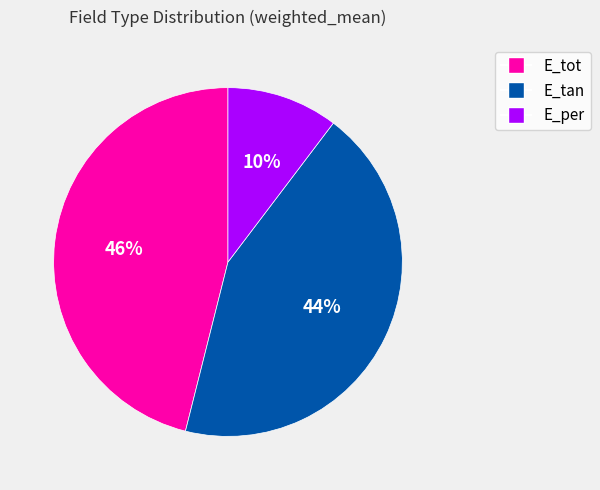

To the nearest percent, what is the difference between the largest and smallest slice percentages?

36%